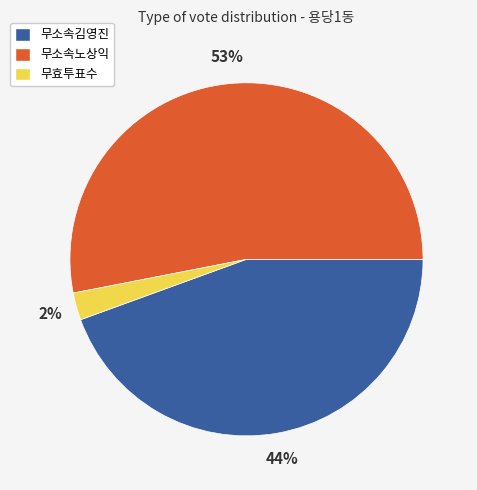

Between 무소속노상익 and 무효투표수, which is larger?

무소속노상익